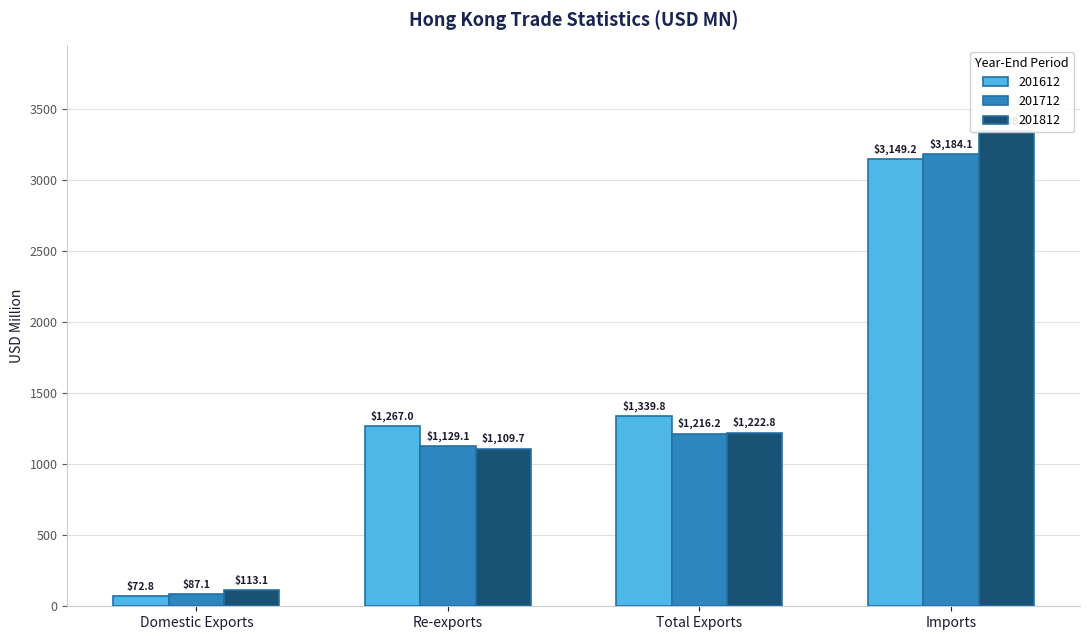

What is the highest value of the 201612 series?

3149.2